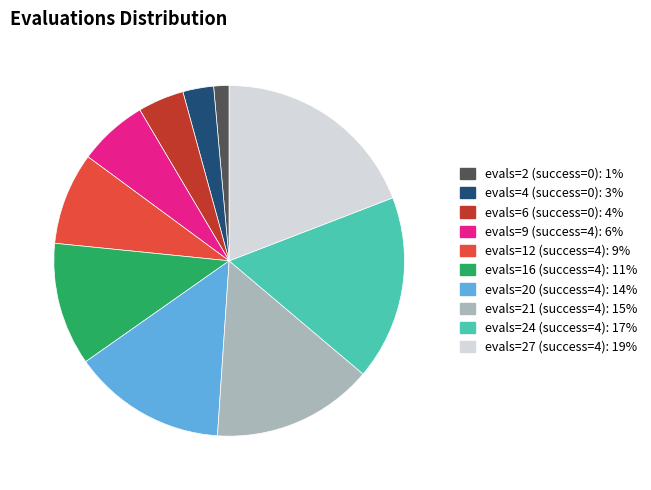

Do evals=4 (success=0) and evals=27 (success=4) together represent more than half of the pie?

No